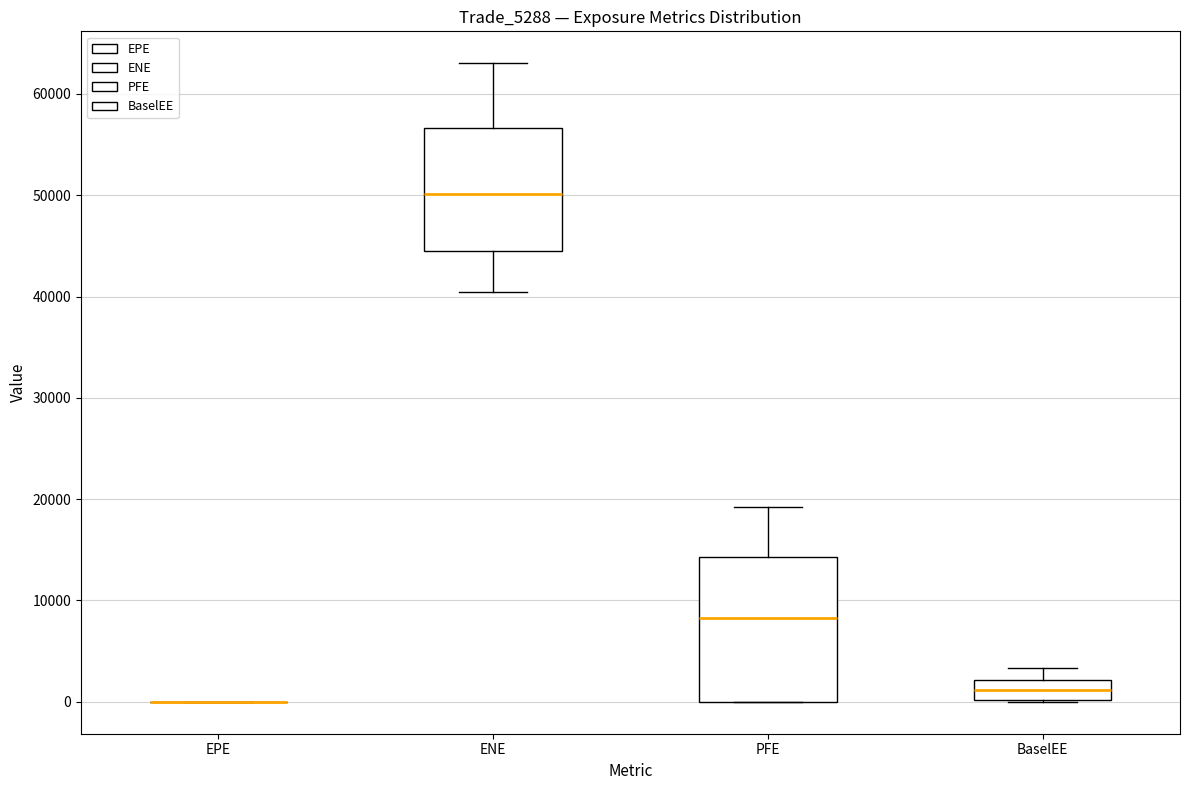

Reading left to right, transcribe this box plot: for each box, give where its median line is, the range the box spans, and where its two whiskers end, as read against the y-axis. The values are not printed on the chart, so give them approximately, as read against the axis.

EPE: box collapsed to a line at 0, whiskers 0 to 0
ENE: median 50000, box 45000 to 57000, whiskers 40000 to 63000
PFE: median 8000, box 0 to 14000, whiskers 0 to 19000
BaselEE: median 1000, box 0 to 2000, whiskers 0 to 3000